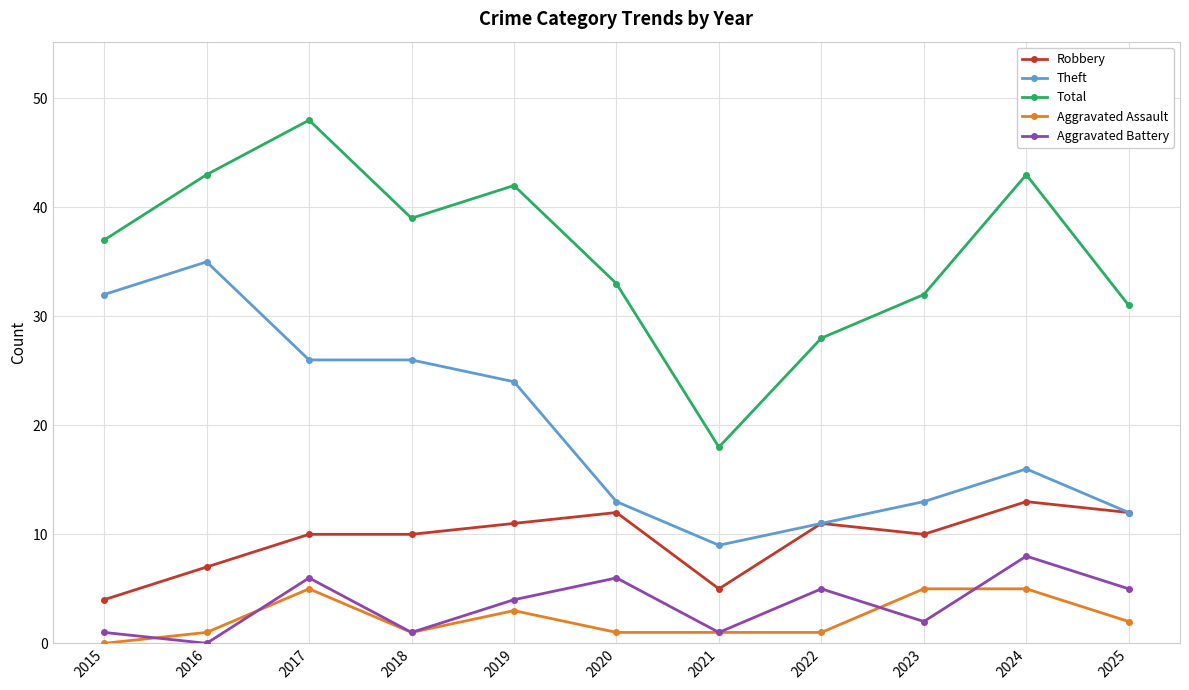

Which series has the largest range (max minus min)?

Total